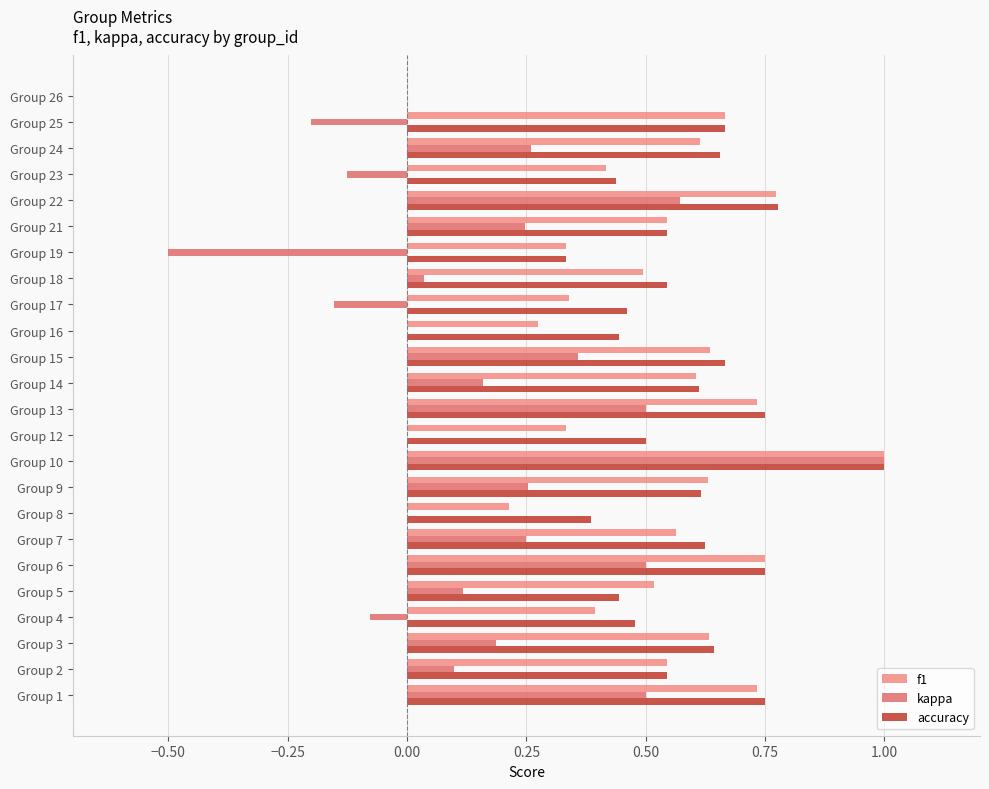

Between Group 4 and Group 10, which series saw the biggest shift?

kappa